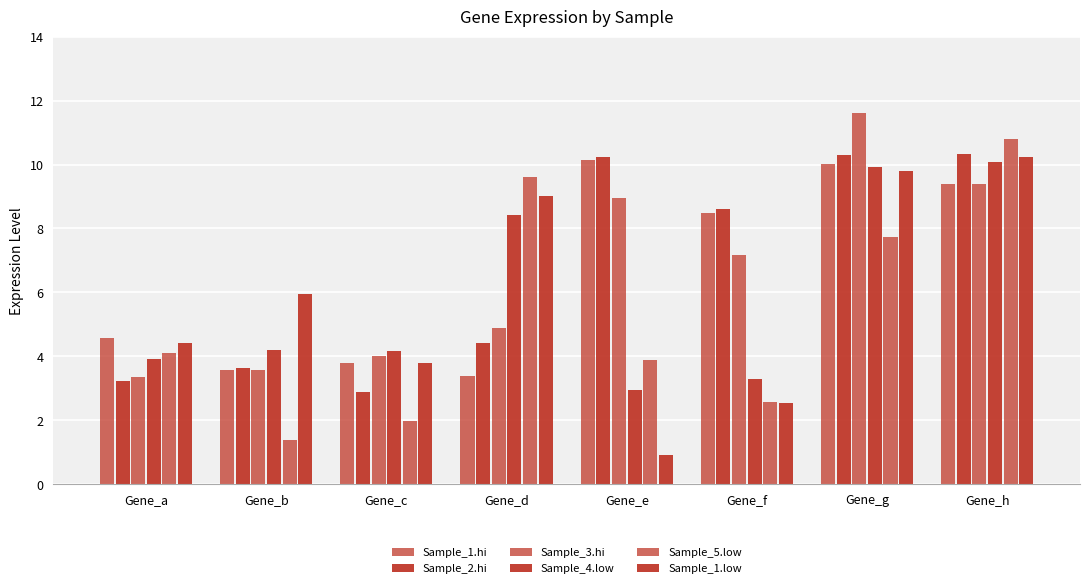

How many bars are there in each group?

6